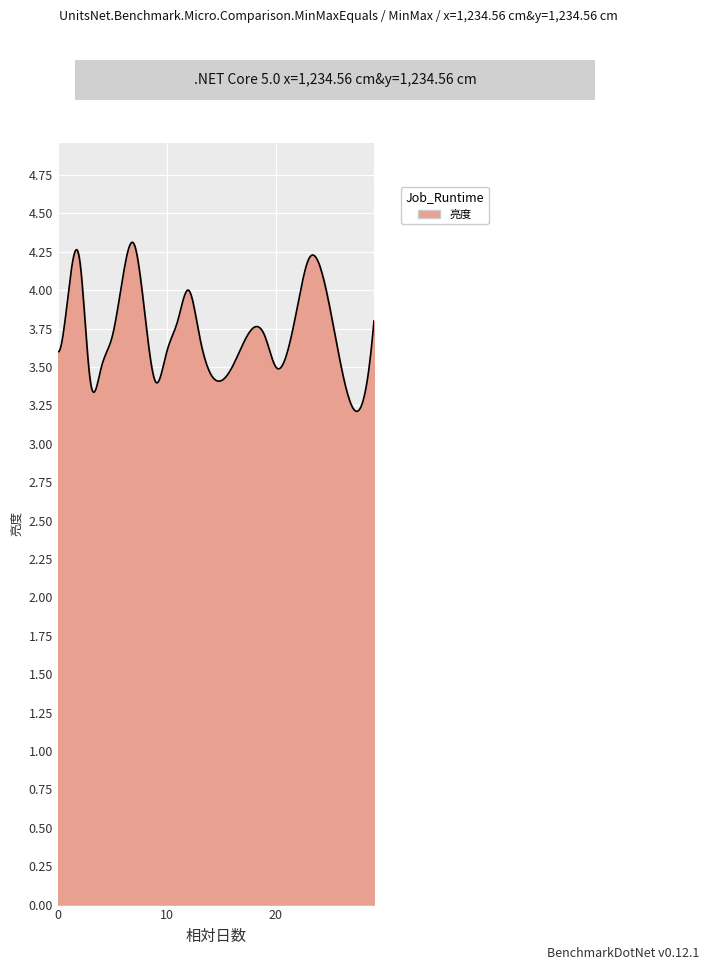

What is the difference between the maximum and minimum values?

1.1